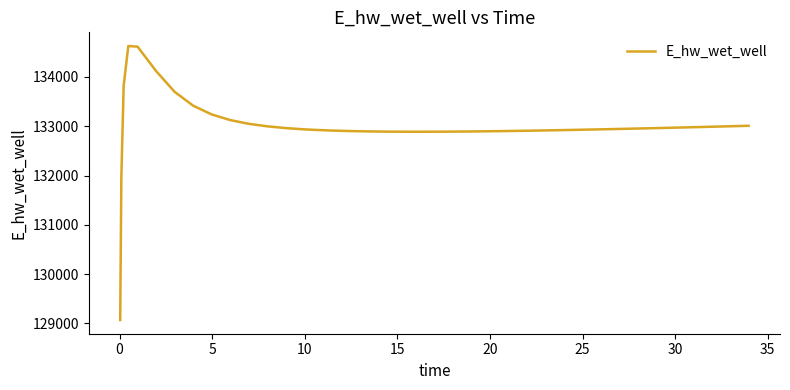

What is the difference between the maximum and minimum values?

5557.6